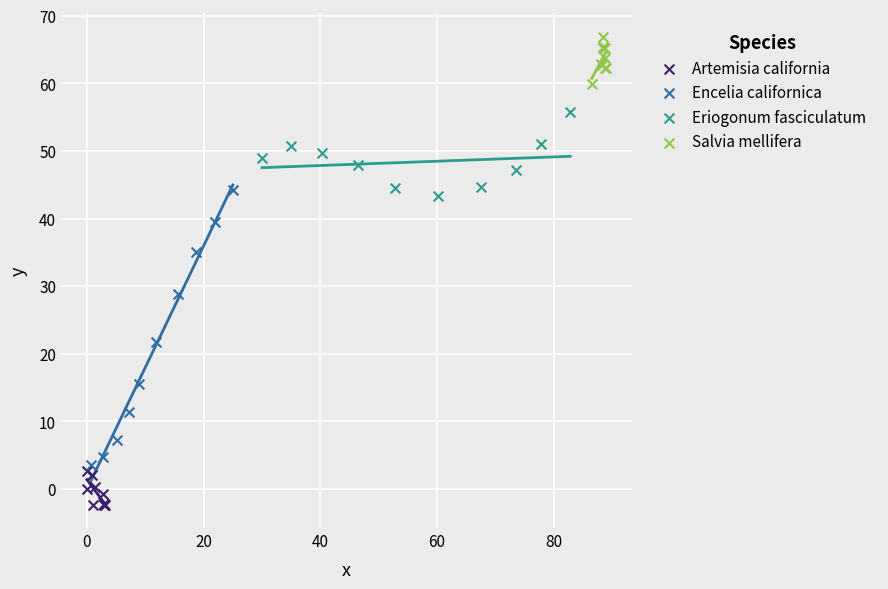

Which series has the widest spread of Y values?

Encelia californica